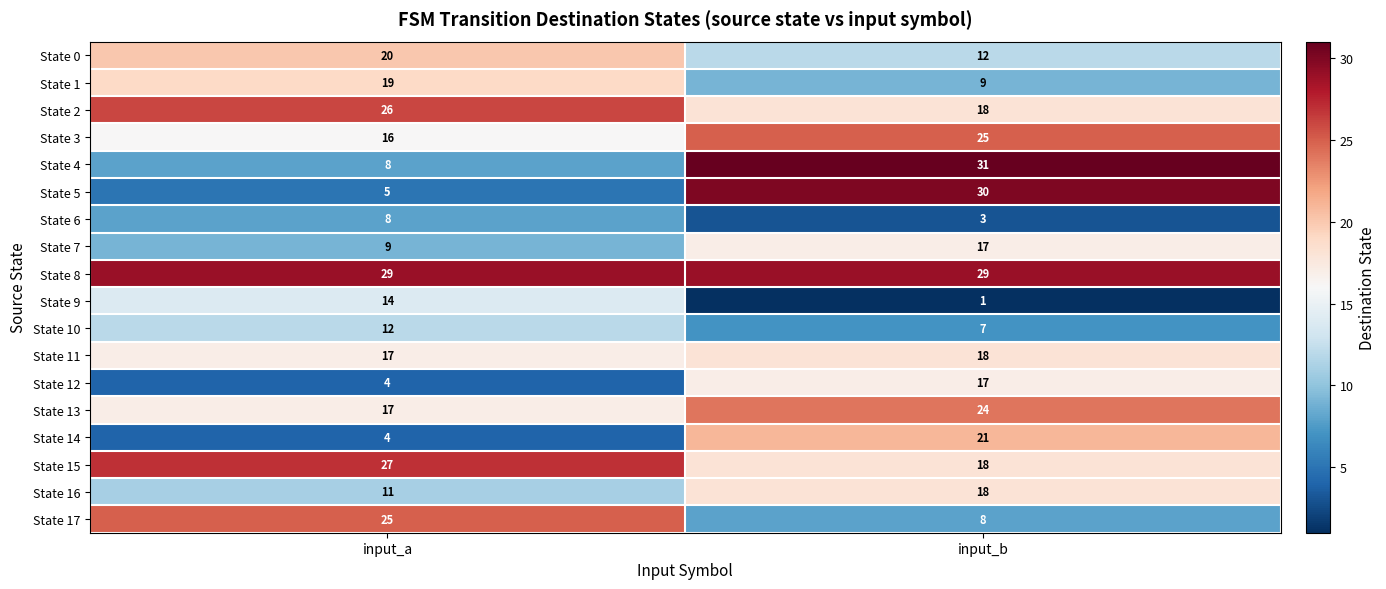

The State 3 series shows 16 at input_a. True or false?

True